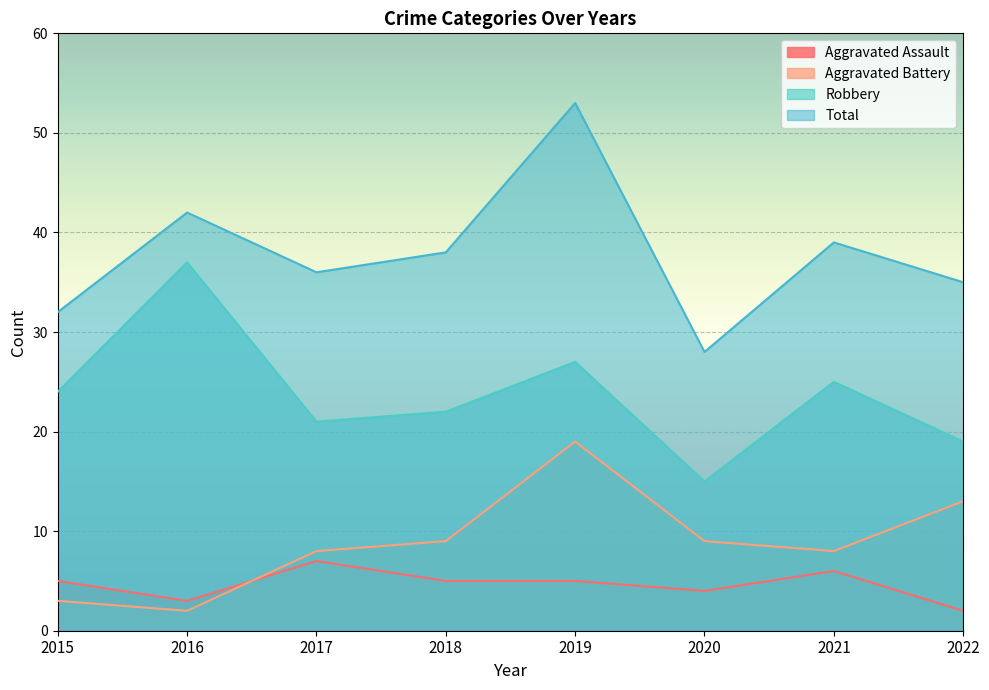

What is the sum of all Aggravated Battery values?

71